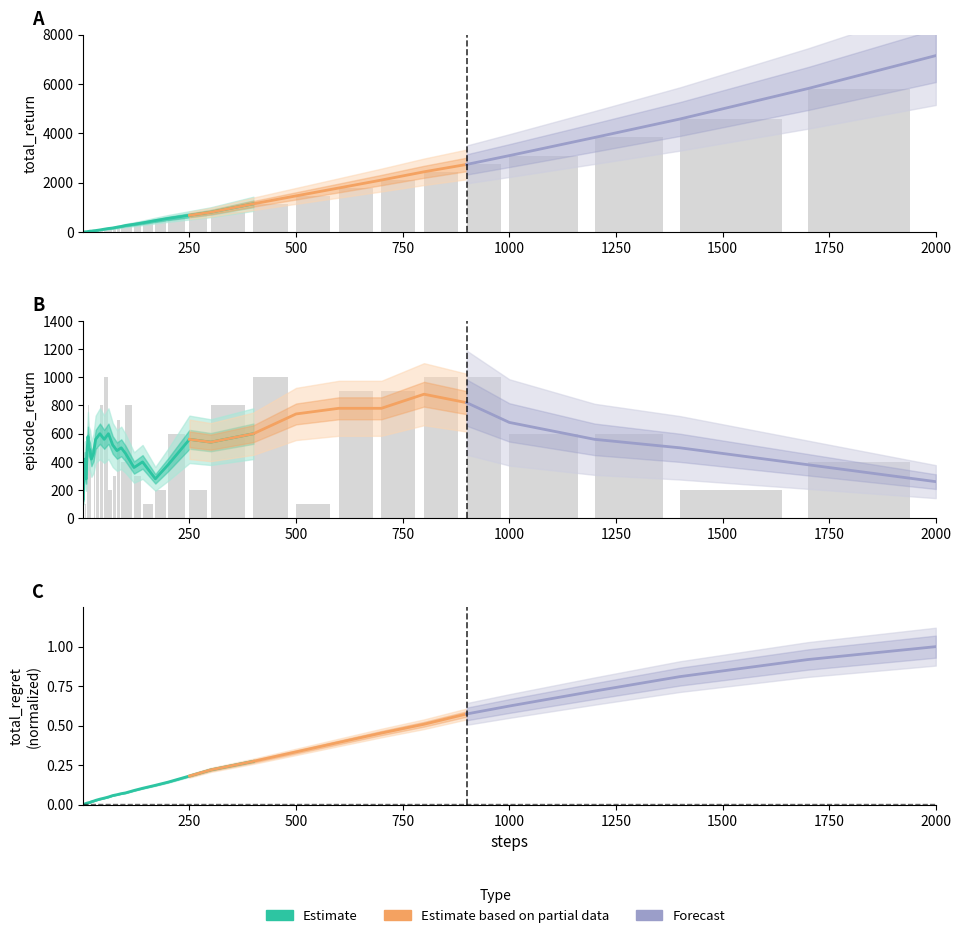

The value of steps at 6 is 12.1. True or false?

True